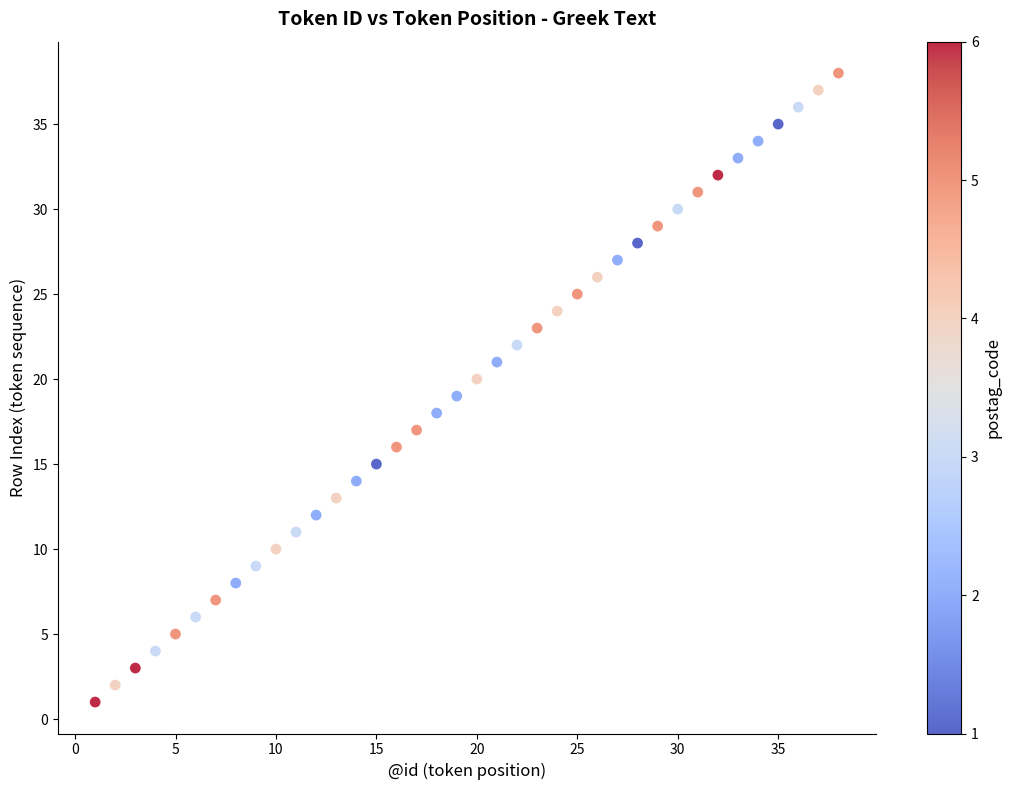

What is the range of Y values (max minus min)?

37